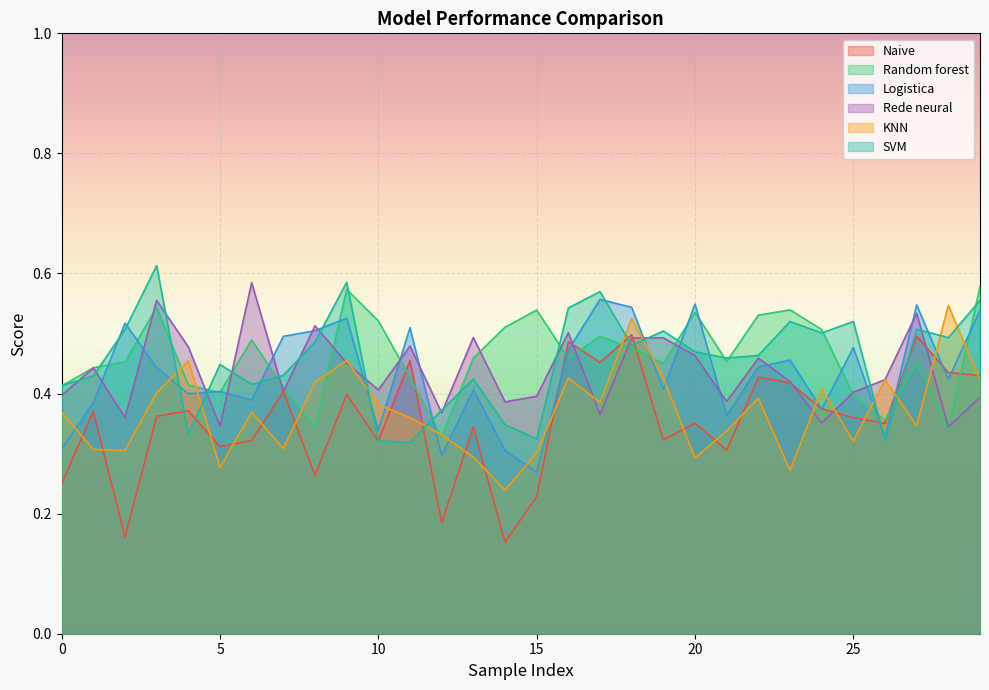

At which label is SVM closest to 0?

11